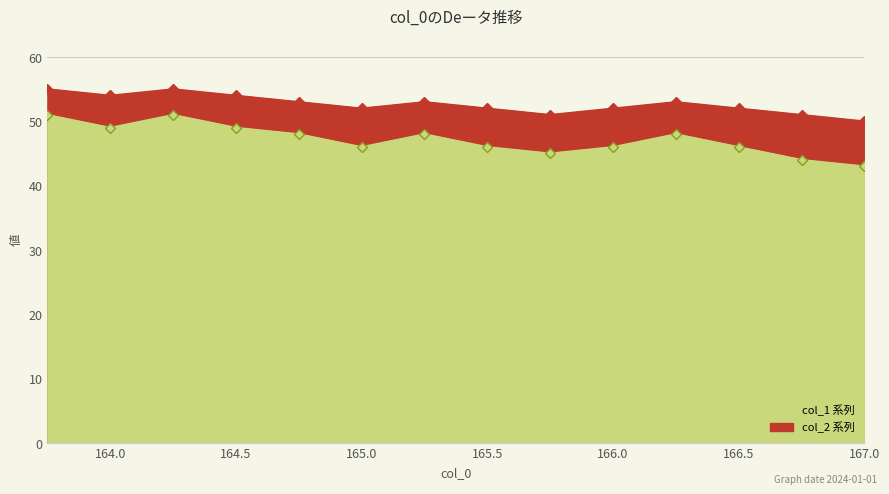

What is the sum of all col_1 values?

660